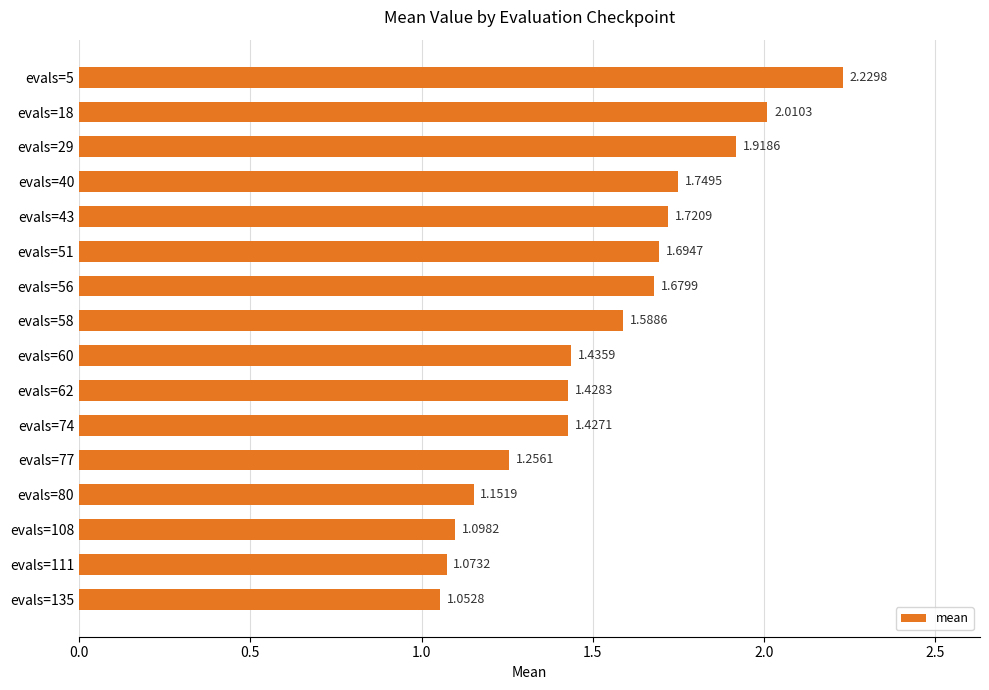

What is the ratio of the value at evals=18 to the value at evals=5?

0.9